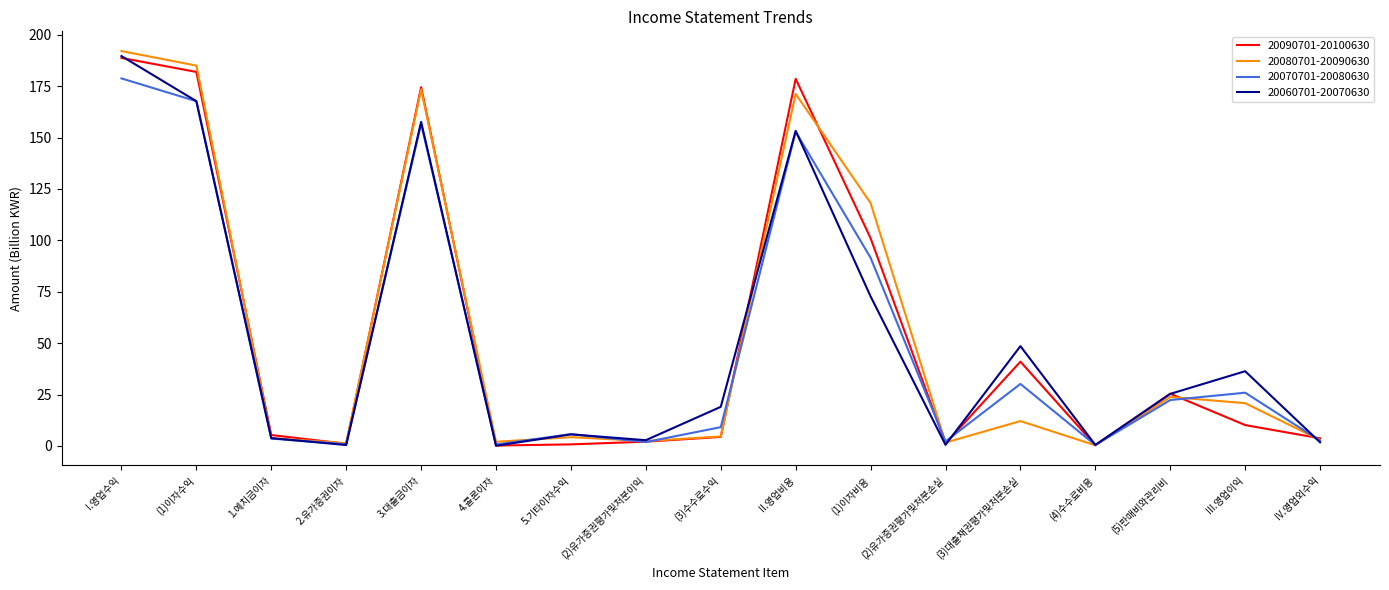

At which category does the chart reach its peak across all series?

I.영업수익